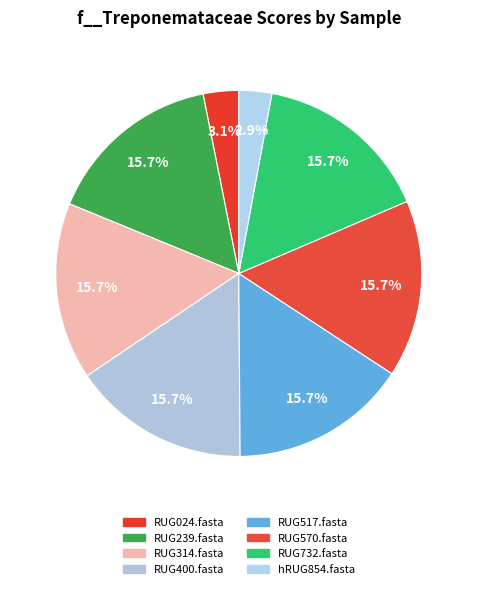

What is the largest slice in the pie chart?

RUG239.fasta